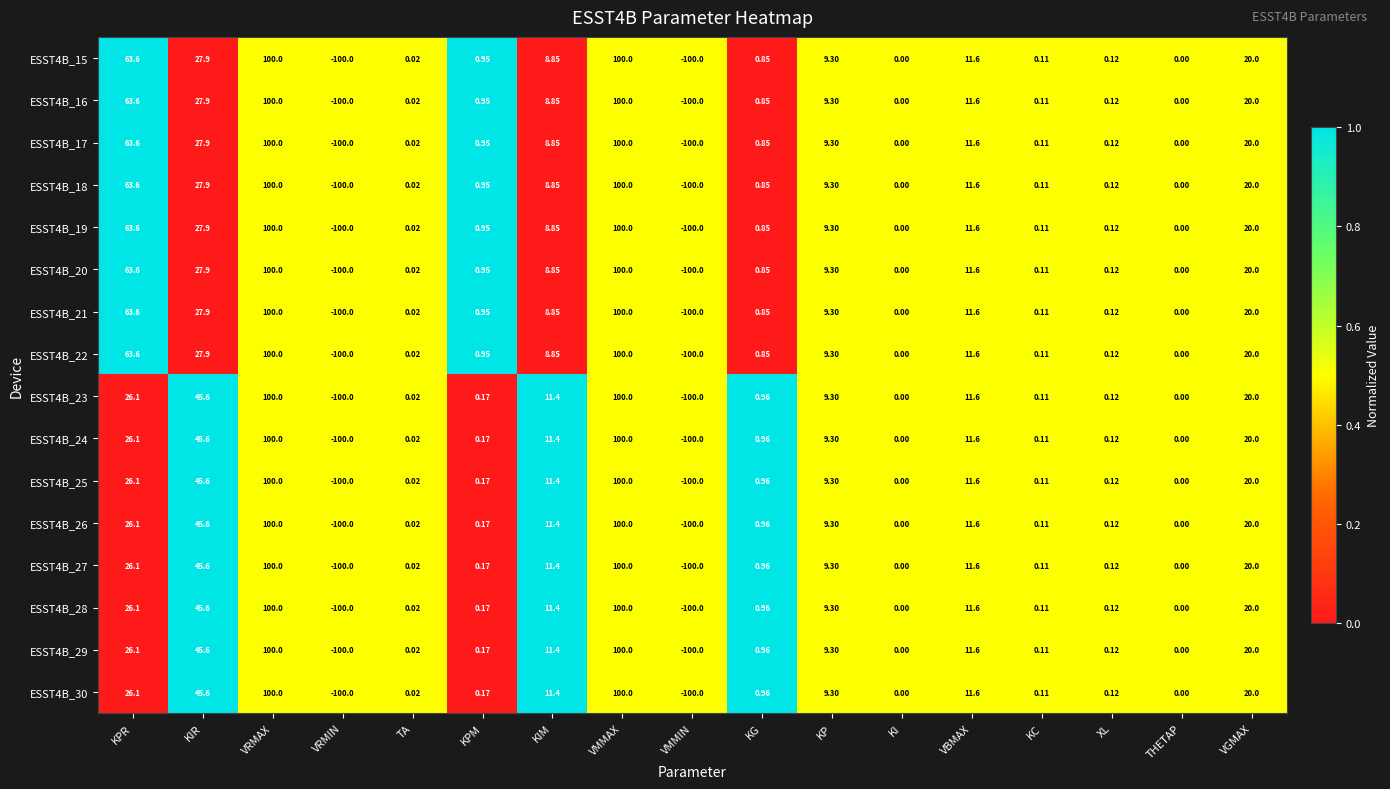

At which label does ESST4B_22 first exceed 0?

KPR